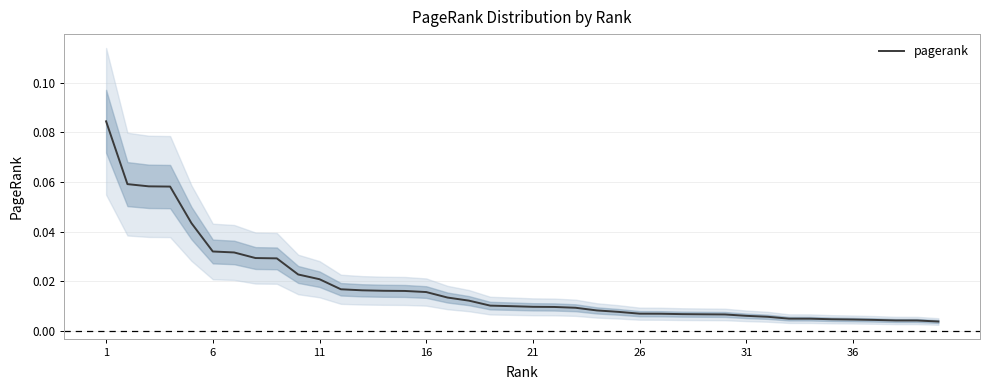

At which category does the chart reach its peak across all series?

1